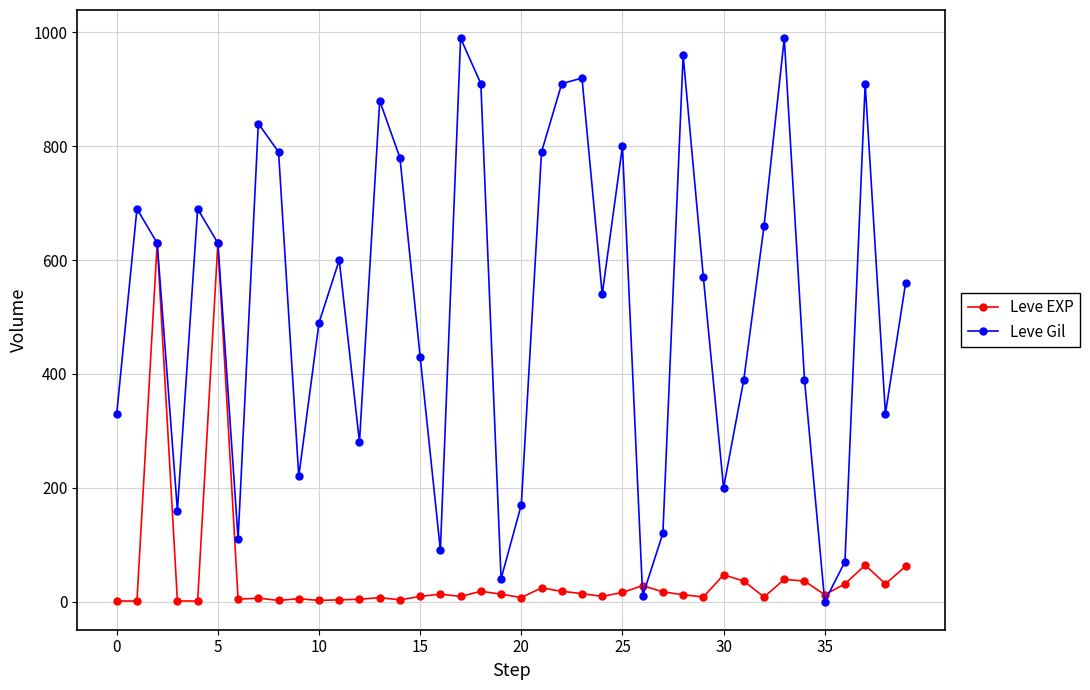

True or false: Leve Gil and Leve EXP cross at least once.

True